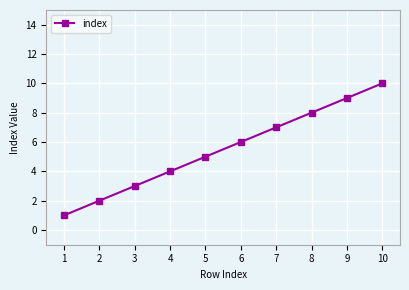

At which category does the chart reach its peak across all series?

10